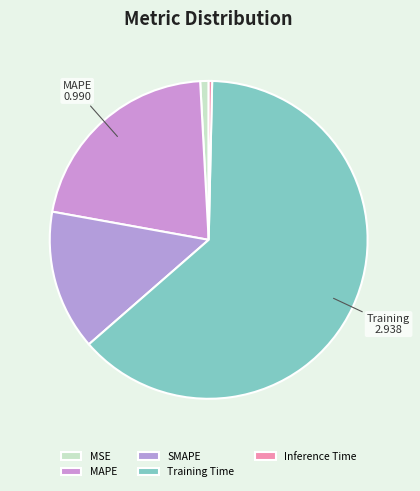

Is it true that MSE is 7% of the pie?

False